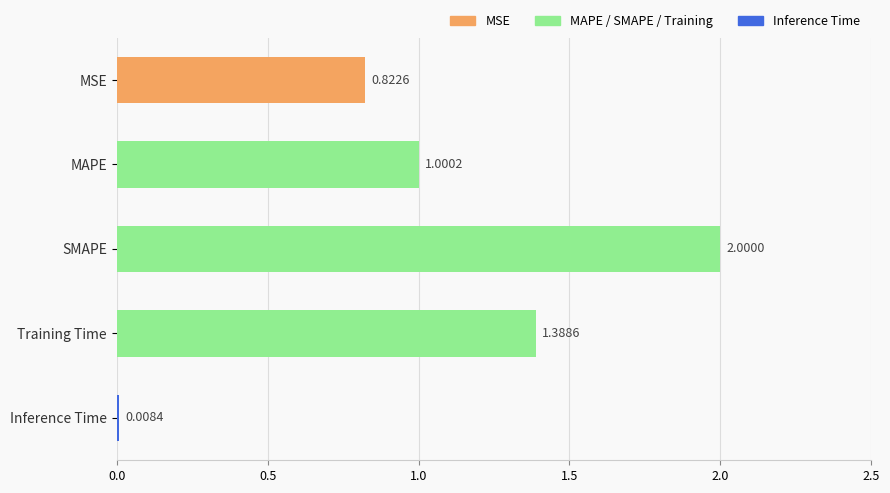

What is the change in value from MSE to Inference Time?

-0.8